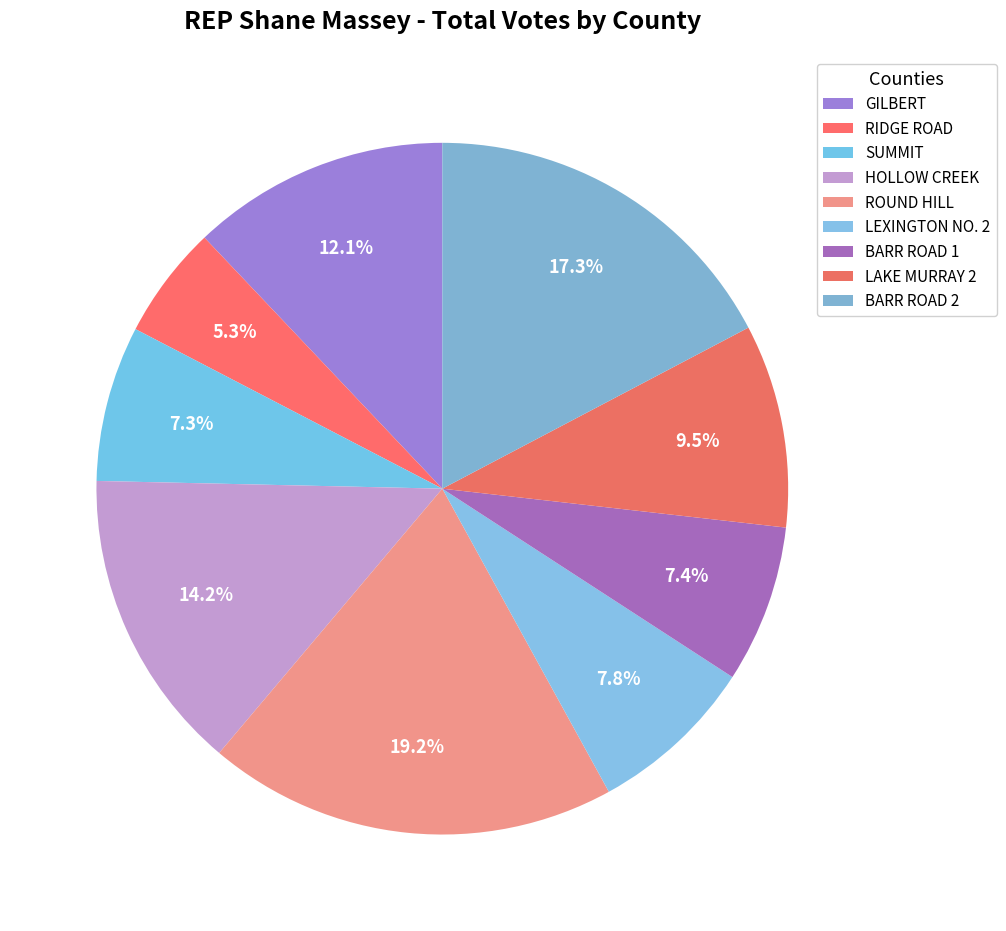

How many slices are in this pie chart?

9